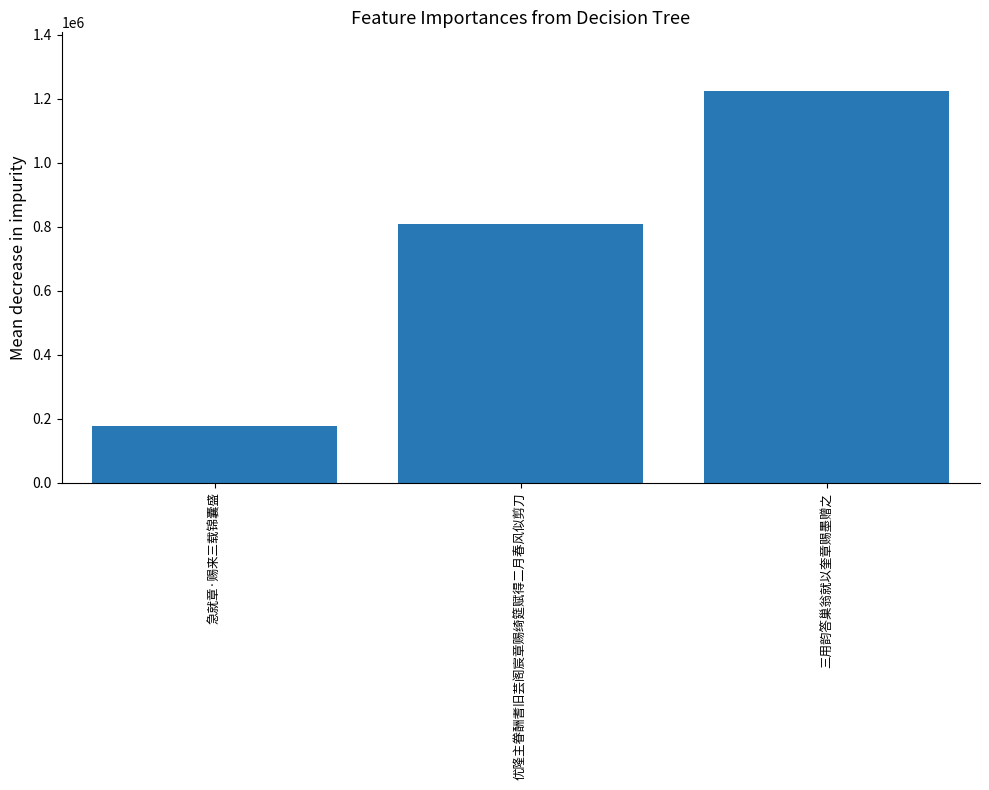

The chart shows a value of 2020638 at 三用韵答巢翁就以奎章赐墨赠之. True or false?

False